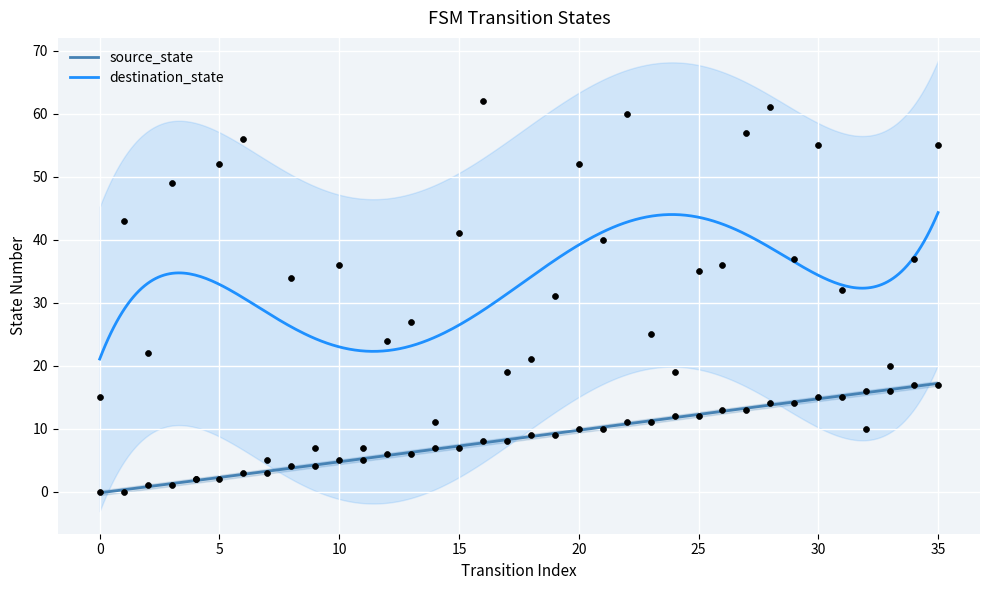

At which category is the sum across all series the highest?

28